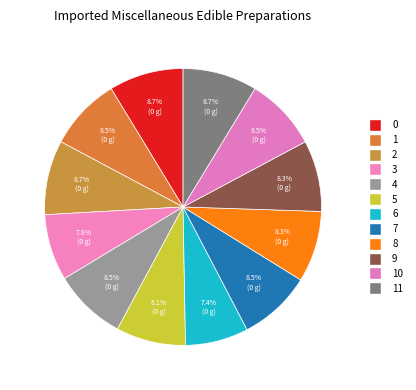

To the nearest percent, what is the average slice percentage?

8%